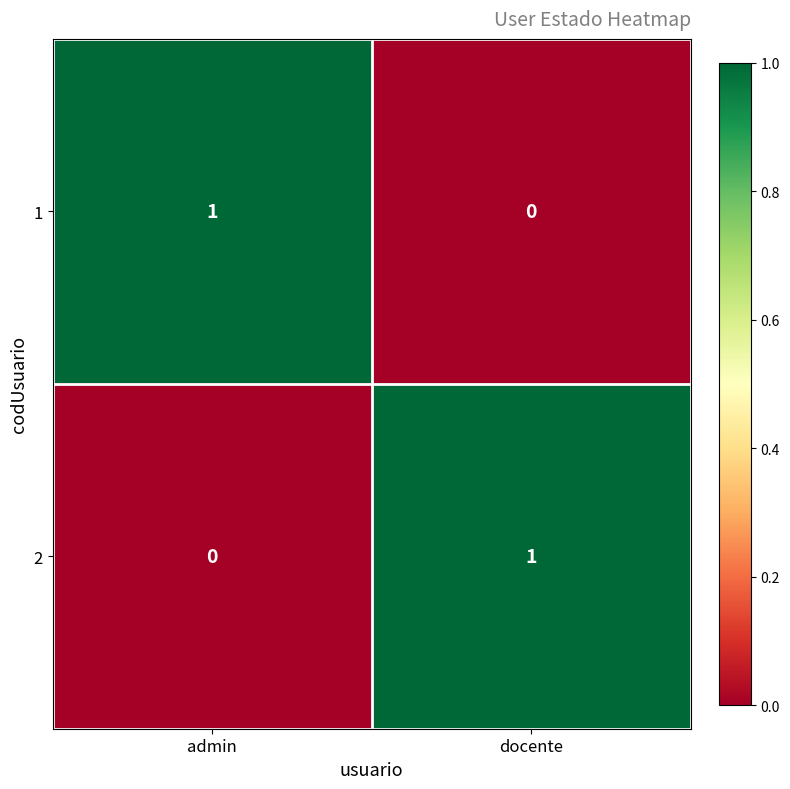

List the labels in order of 2 value, smallest first.

admin, docente